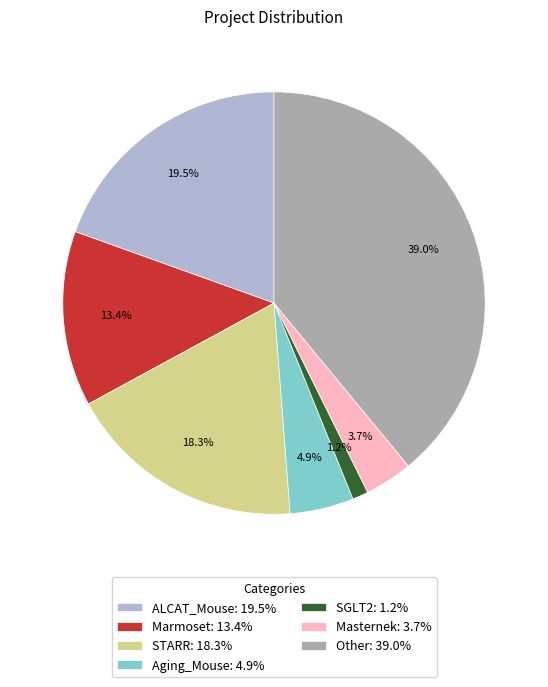

To the nearest percent, what is the difference between the largest and smallest slice percentages?

38%